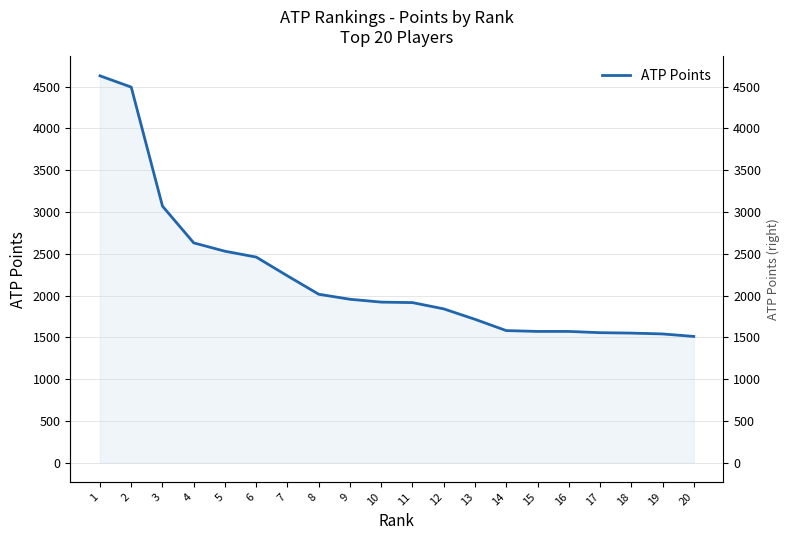

How many data points does each series have?

20